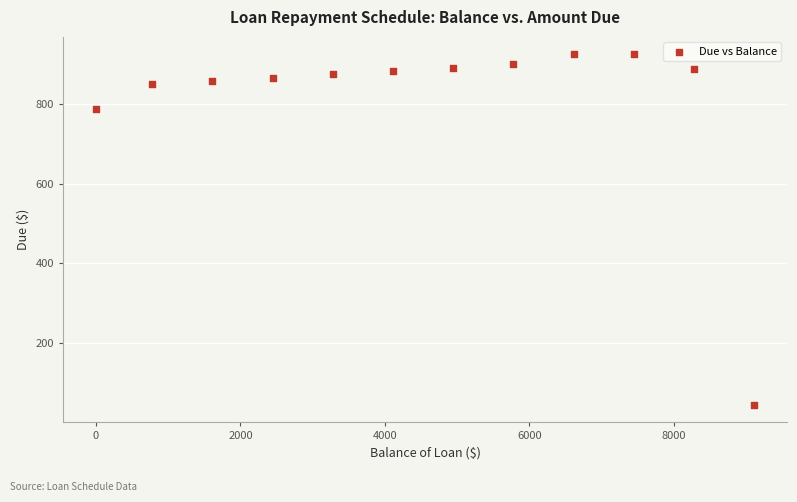

What Y value in the scatter plot is closest to 484?

786.3